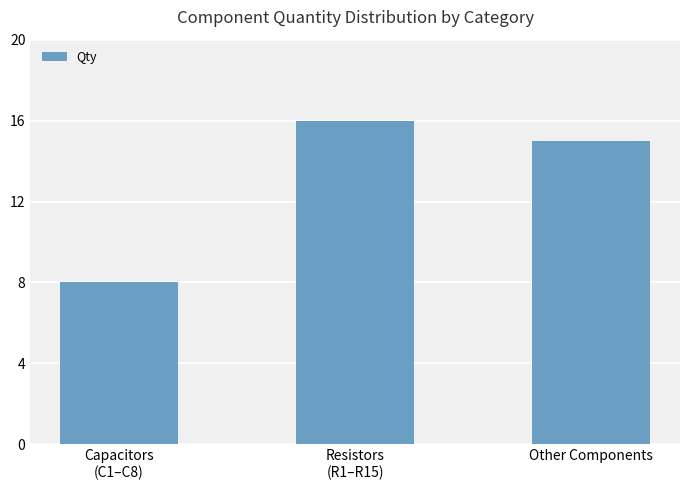

What is the label of the 1st bar from the right?

Other Components